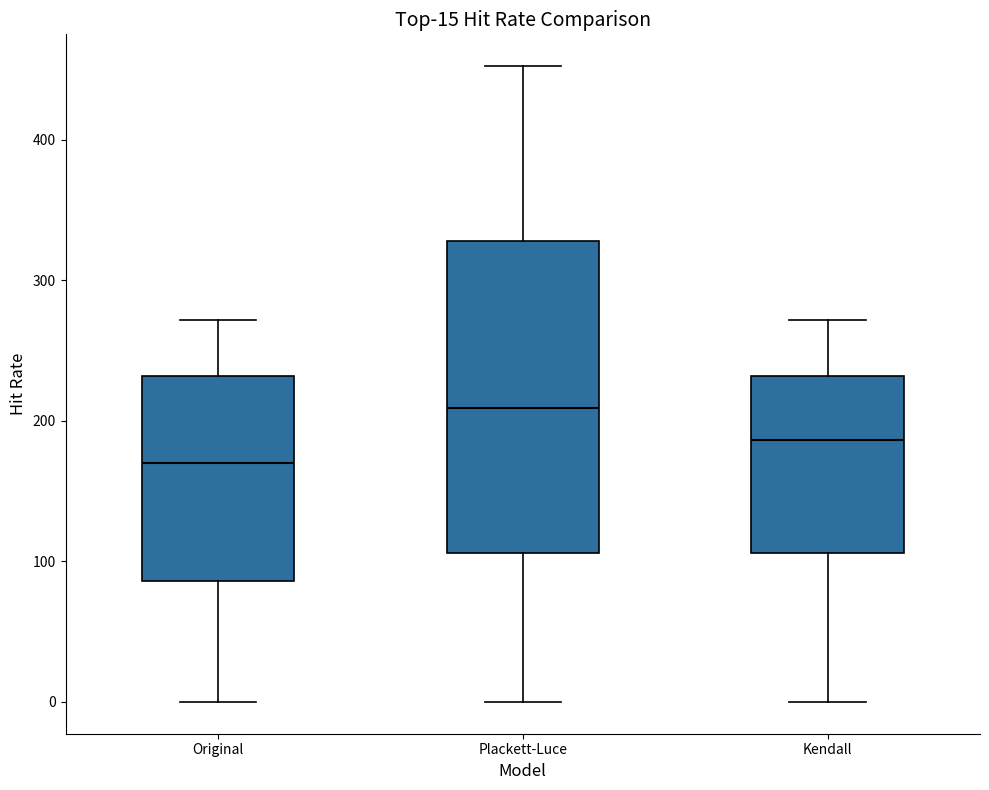

Comparing the boxes themselves (not the whiskers), which one is the tallest?

Plackett-Luce